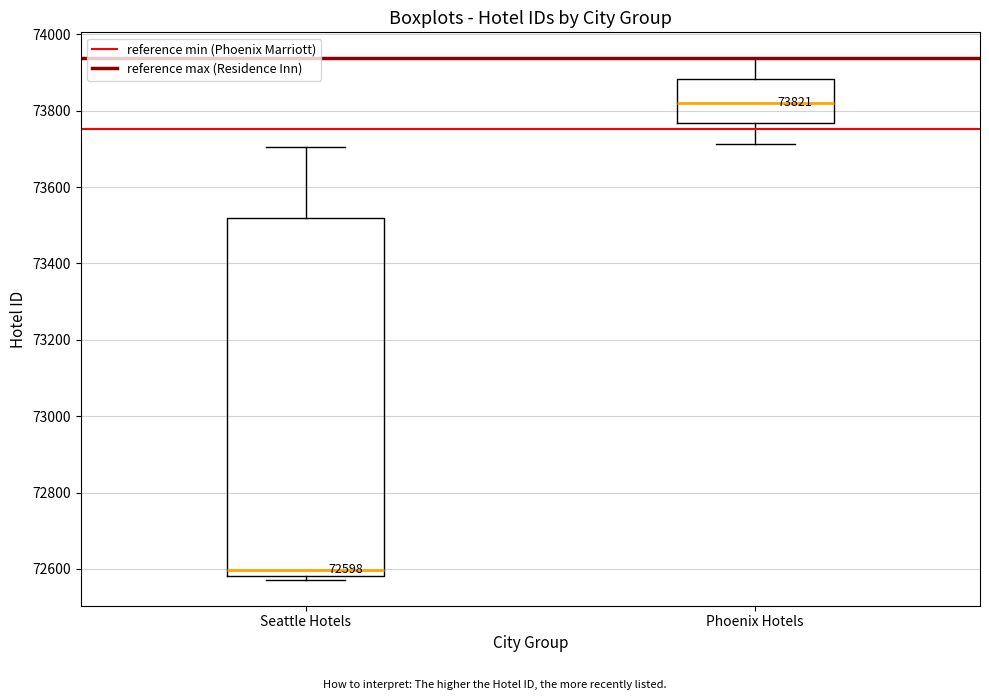

Which box's median line is the lowest?

Seattle Hotels